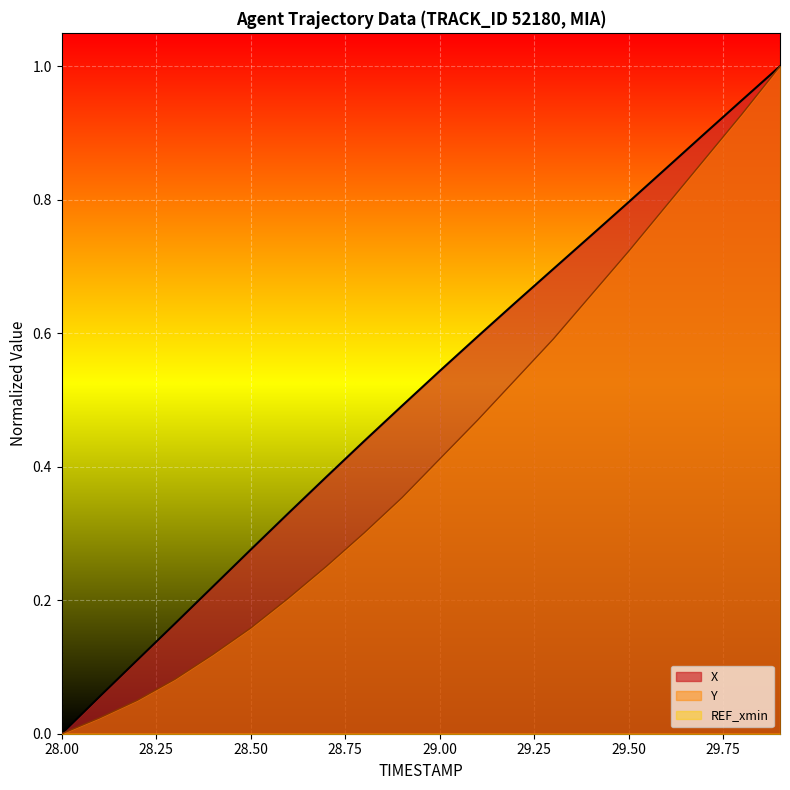

What is the total value across all series at 29.1?

1.1